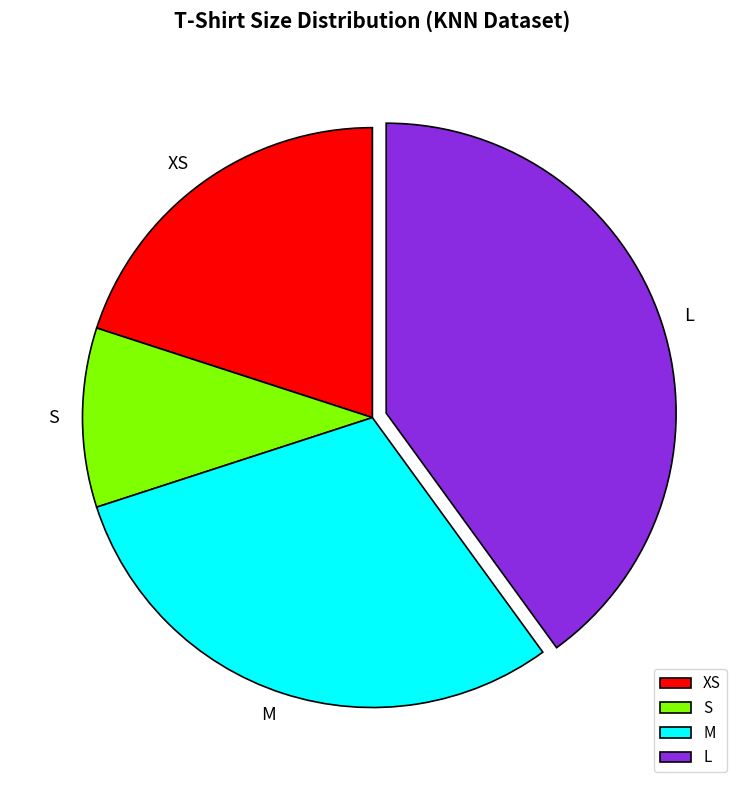

Does any single category account for the majority?

No